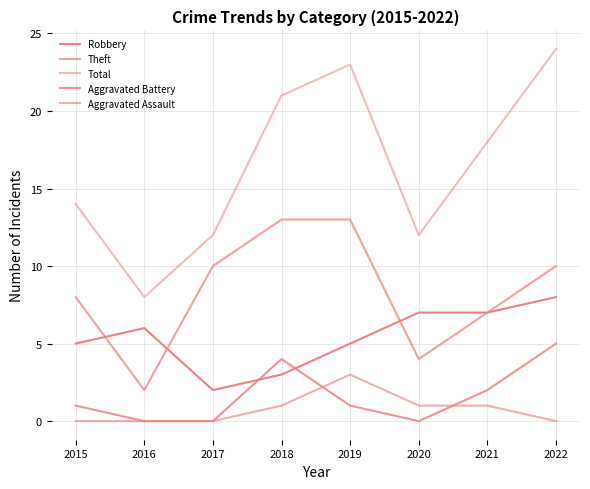

Count the number of data series in this chart.

5